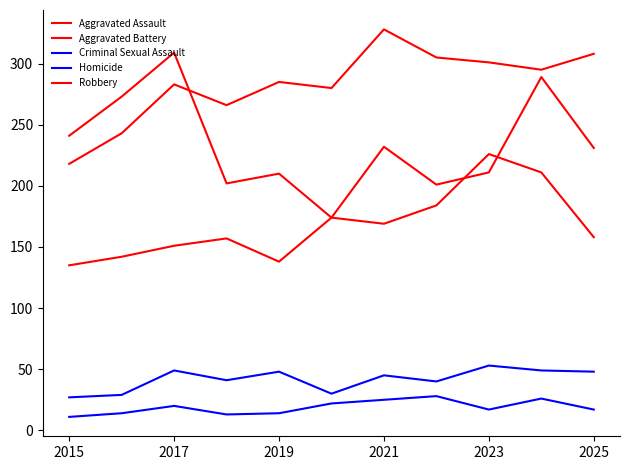

Reading right to left, transcribe all the data shown in this chart.

Aggravated Assault: 231	289	211	201	232	174	138	157	151	142	135
Aggravated Battery: 308	295	301	305	328	280	285	266	283	243	218
Criminal Sexual Assault: 48	49	53	40	45	30	48	41	49	29	27
Homicide: 17	26	17	28	25	22	14	13	20	14	11
Robbery: 158	211	226	184	169	174	210	202	309	273	241